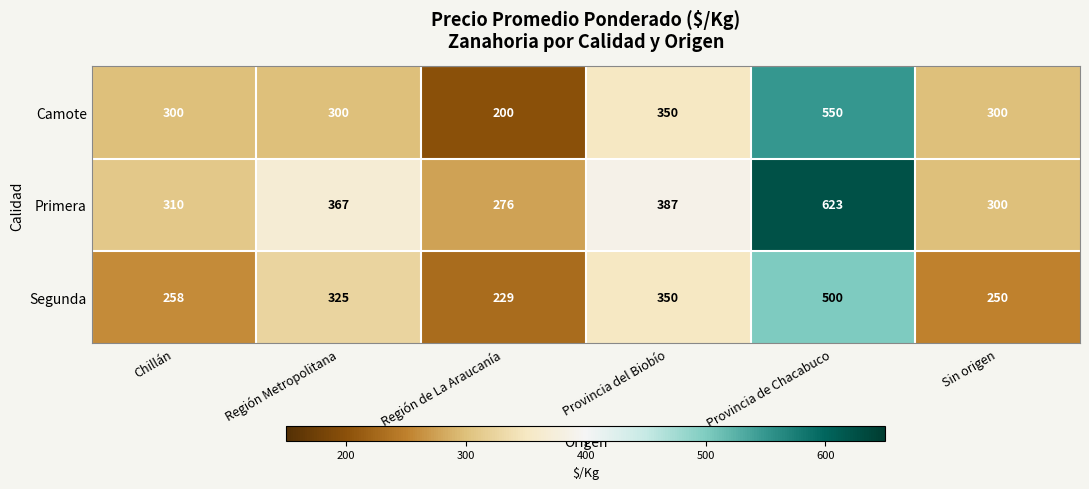

What is the total value across all series at Sin origen?

850